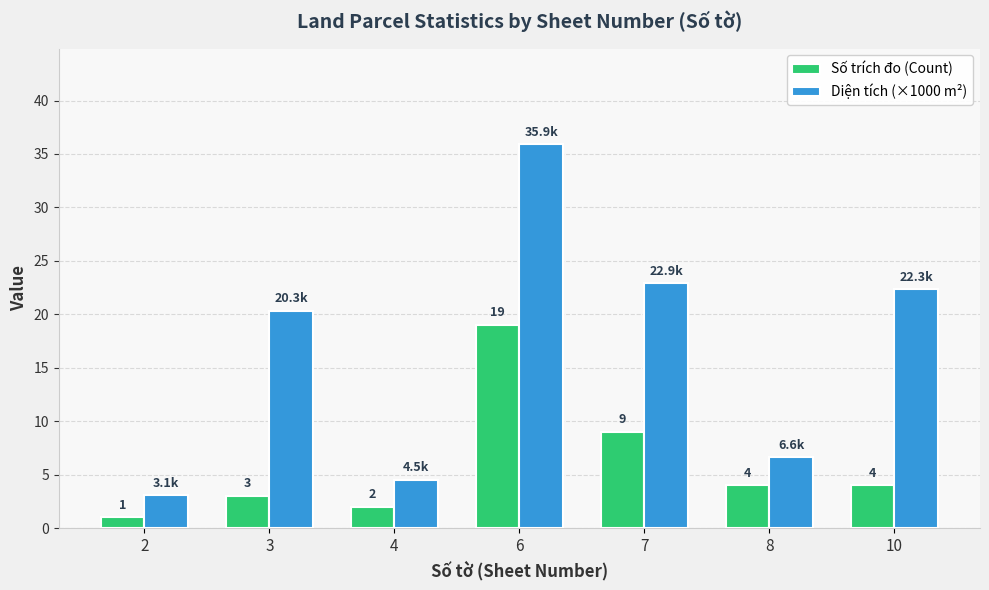

At which label does Diện tích (×1000 m²) reach its minimum?

2